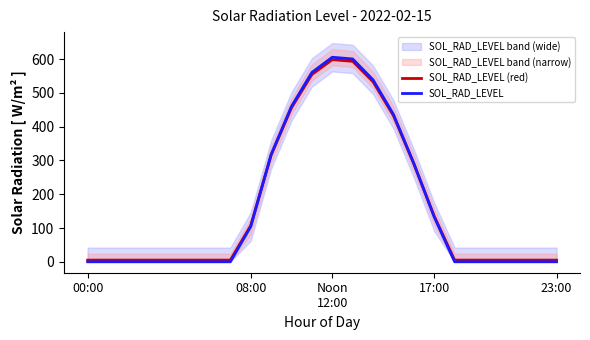

Which has a higher value, 12 or 9?

12